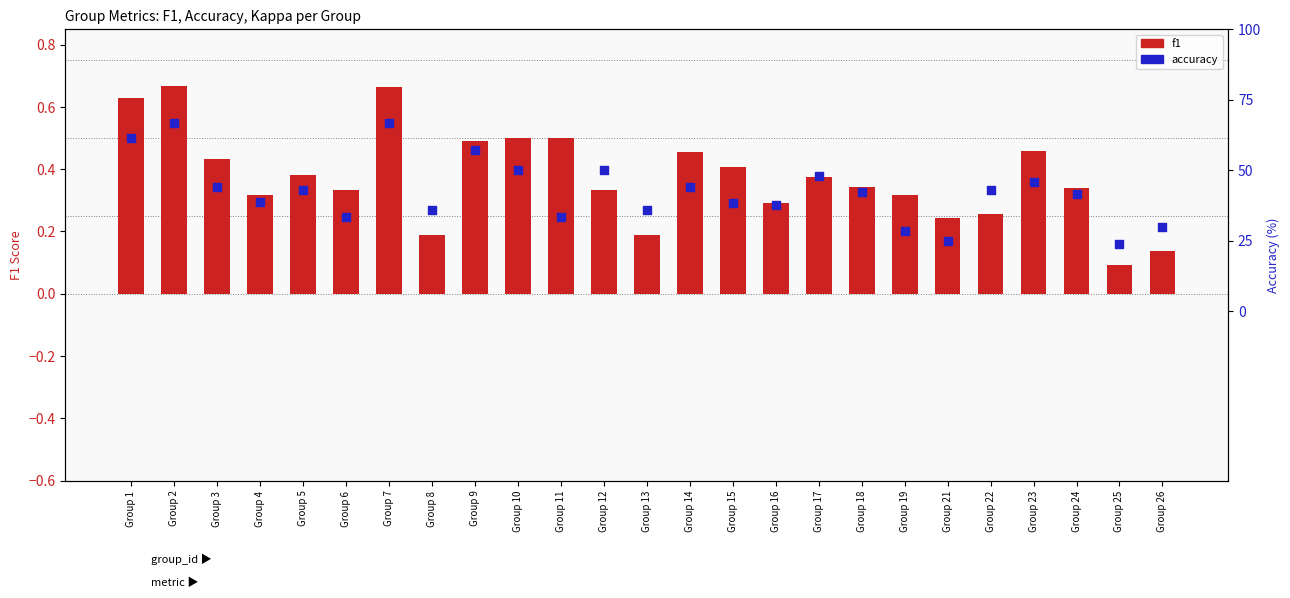

Which series has the largest Y range (max minus min)?

accuracy